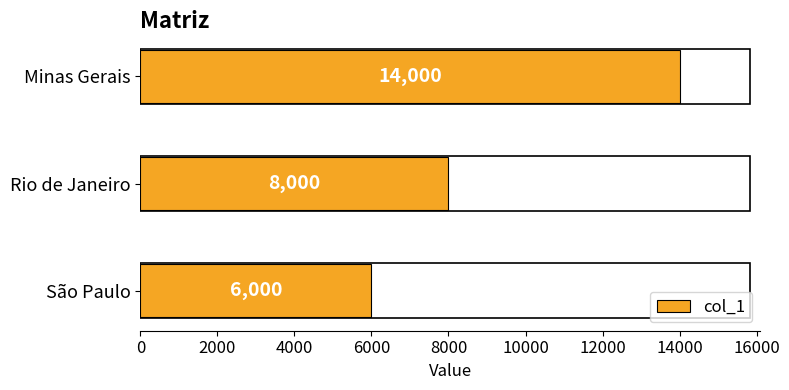

Rank the categories by value from lowest to highest.

São Paulo, Rio de Janeiro, Minas Gerais